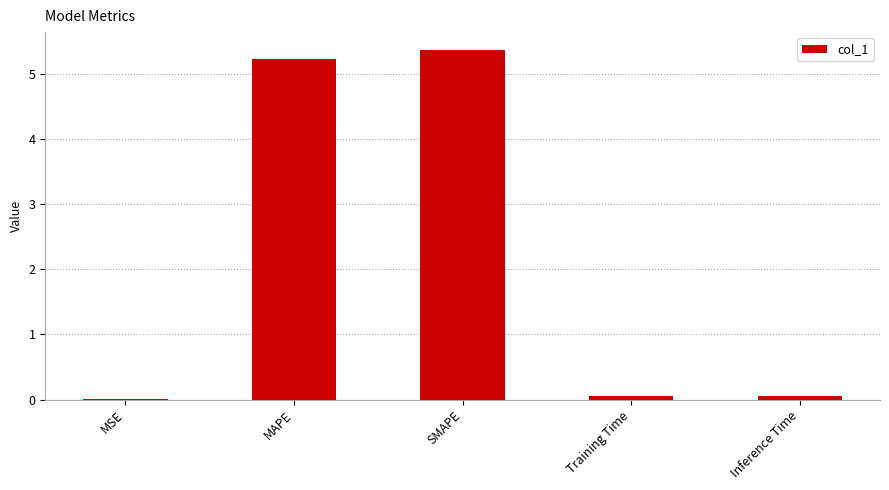

The value at SMAPE is 2.9. True or false?

False